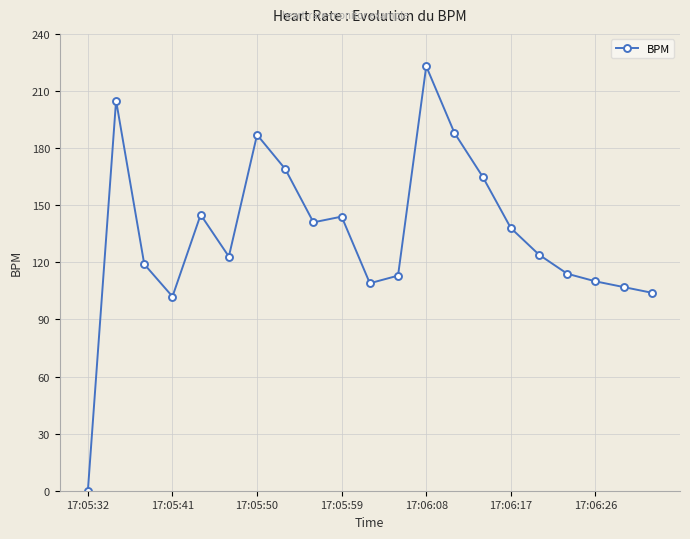

How many interior local valleys (lower than both neighbors) does the data have?

4